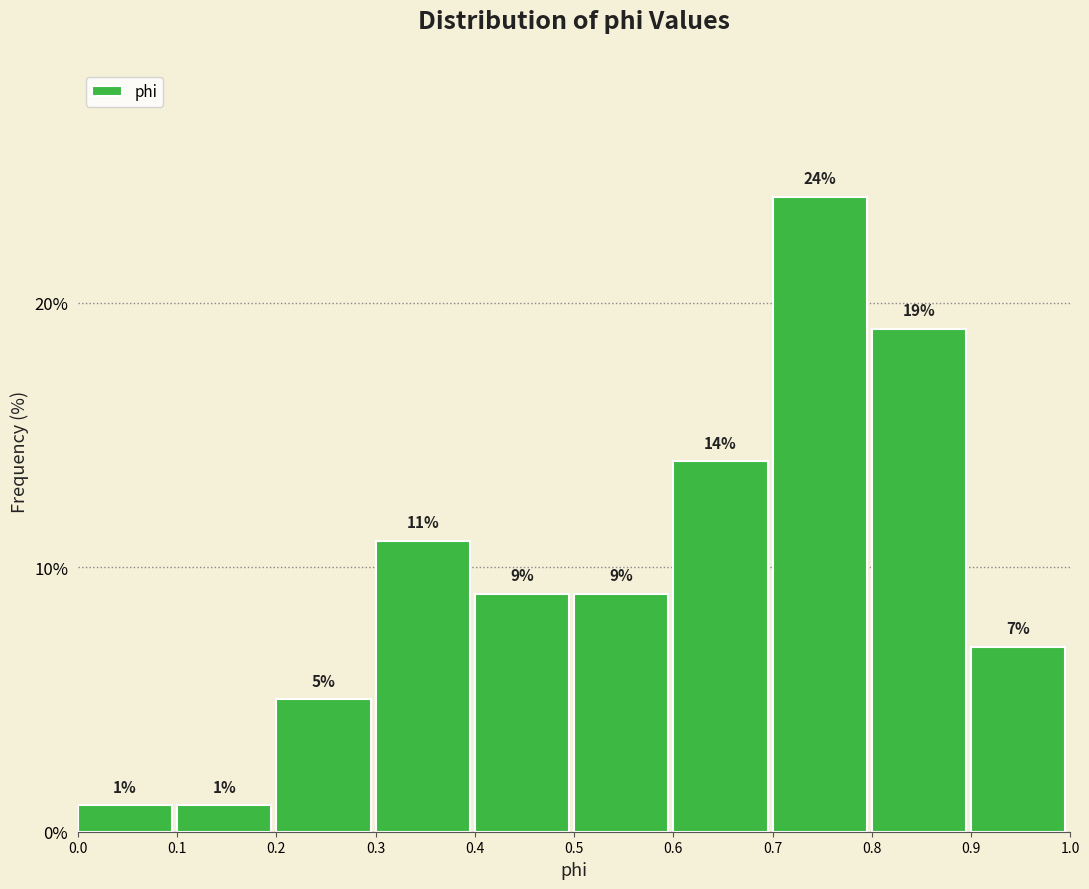

Which range on the x-axis has the tallest bar?

0.7 to 0.8